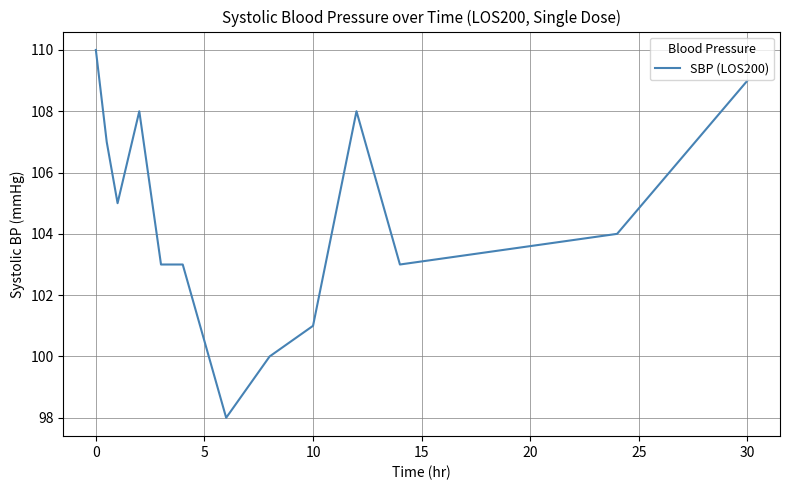

True or false: there are more than 0 points higher than both neighbors.

True